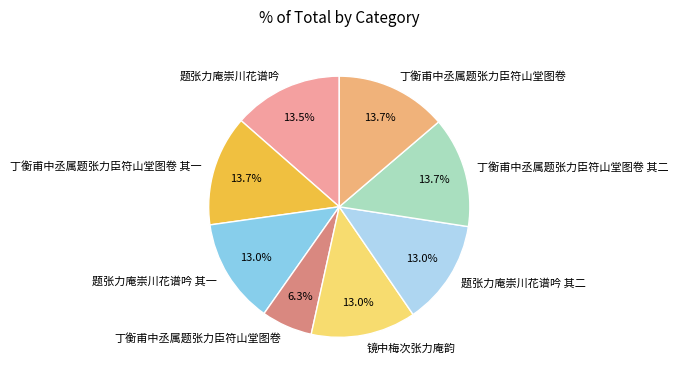

Is there any slice that represents more than half of the pie?

No